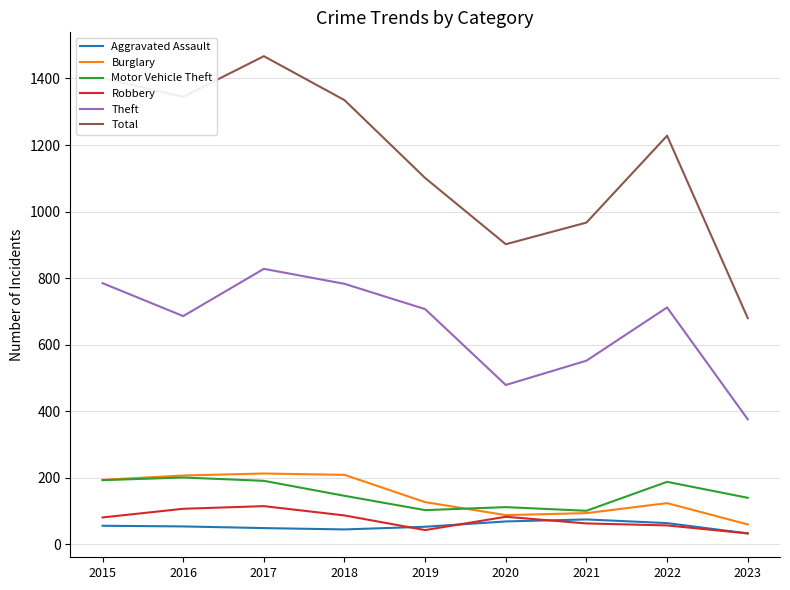

What is the difference between the highest and lowest values at 2016?

1291